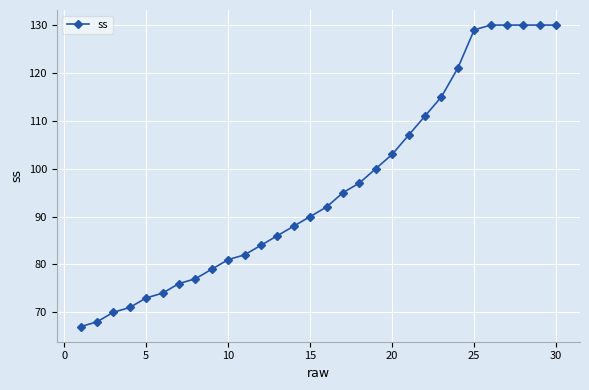

Reading left to right, list all the values displayed in this chart.

67	68	70	71	73	74	76	77	79	81	82	84	86	88	90	92	95	97	100	103	107	111	115	121	129	130	130	130	130	130